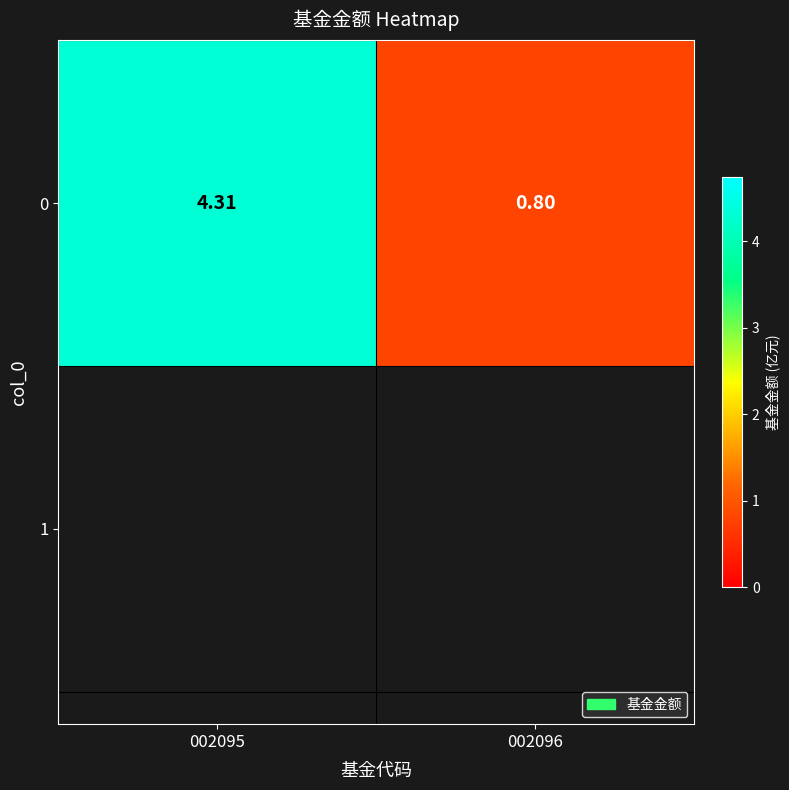

The value at 002096 is 1.1. True or false?

False